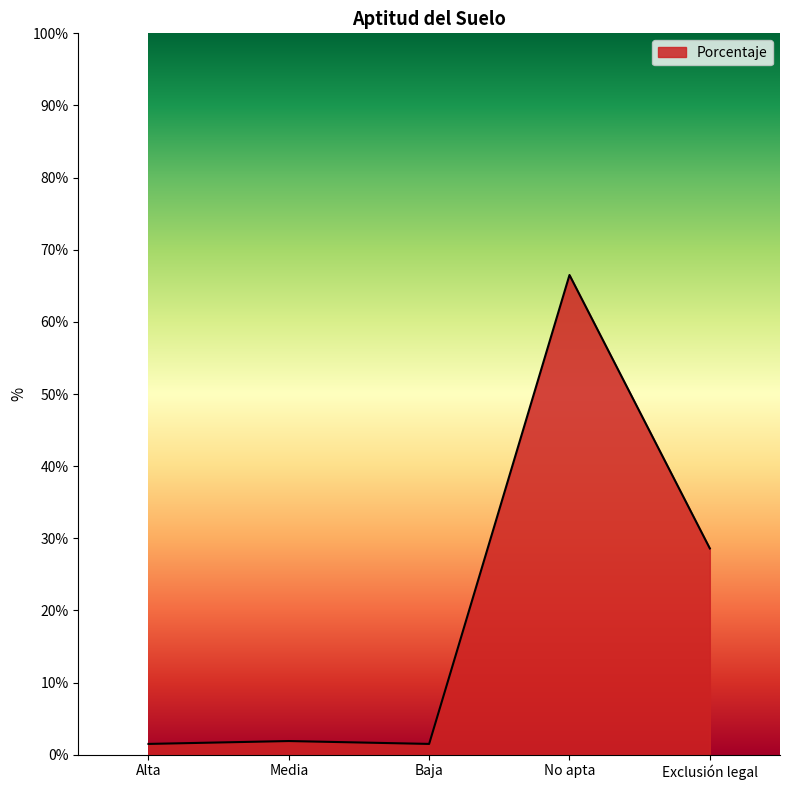

What is the maximum value shown in the chart?

66.5